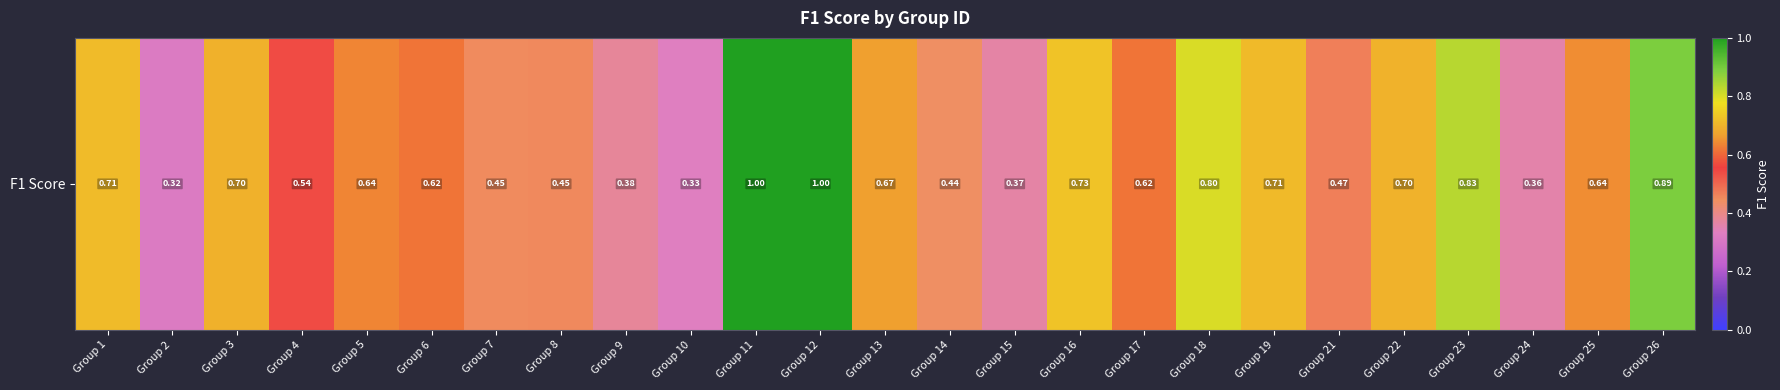

Reading left to right, extract all data points from this chart.

0.7	0.3	0.7	0.5	0.6	0.6	0.5	0.5	0.4	0.3	1.0	1.0	0.7	0.4	0.4	0.7	0.6	0.8	0.7	0.5	0.7	0.8	0.4	0.6	0.9